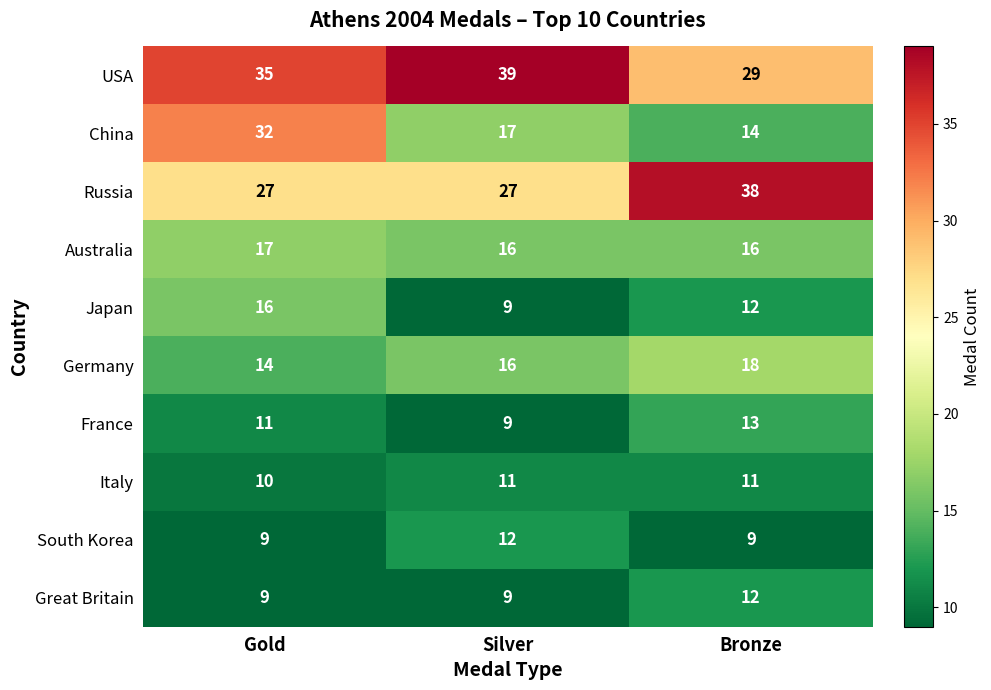

True or false: France has a value of 23 at Bronze.

False